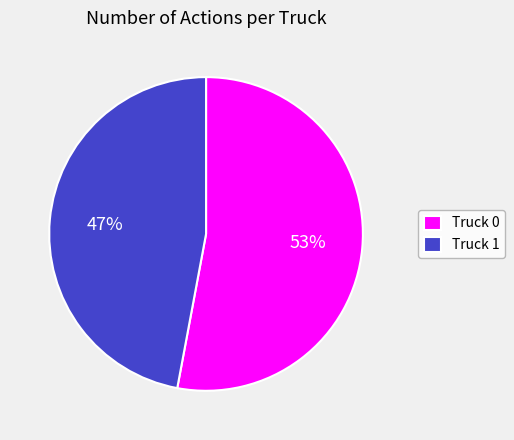

How many slices are in this pie chart?

2